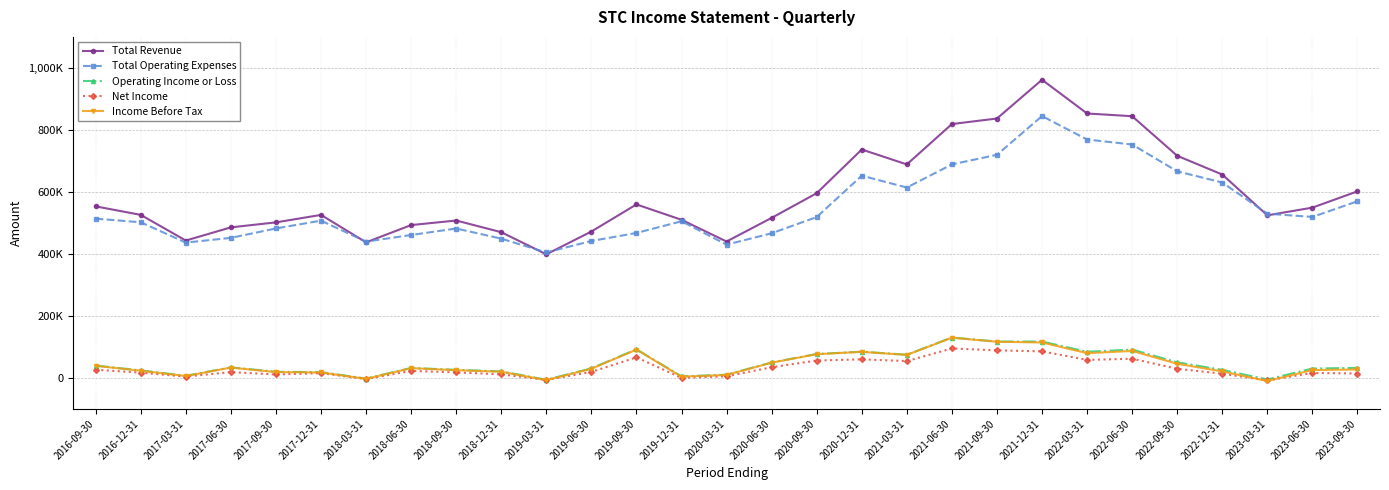

Is it true that Operating Income or Loss equals 76900 at 2020-09-30?

True